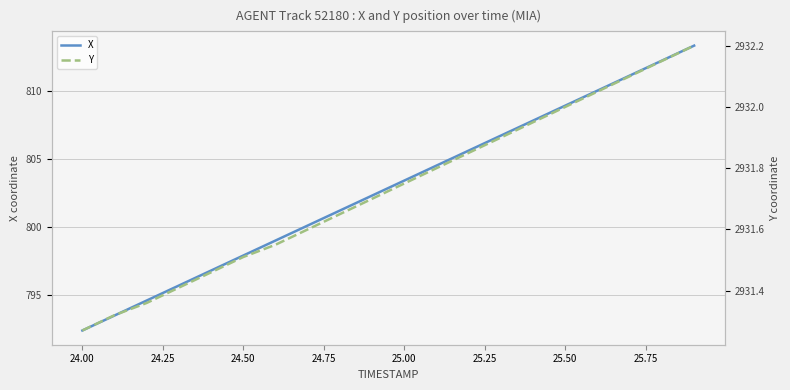

Which category has the lowest value in the X series?

24.00